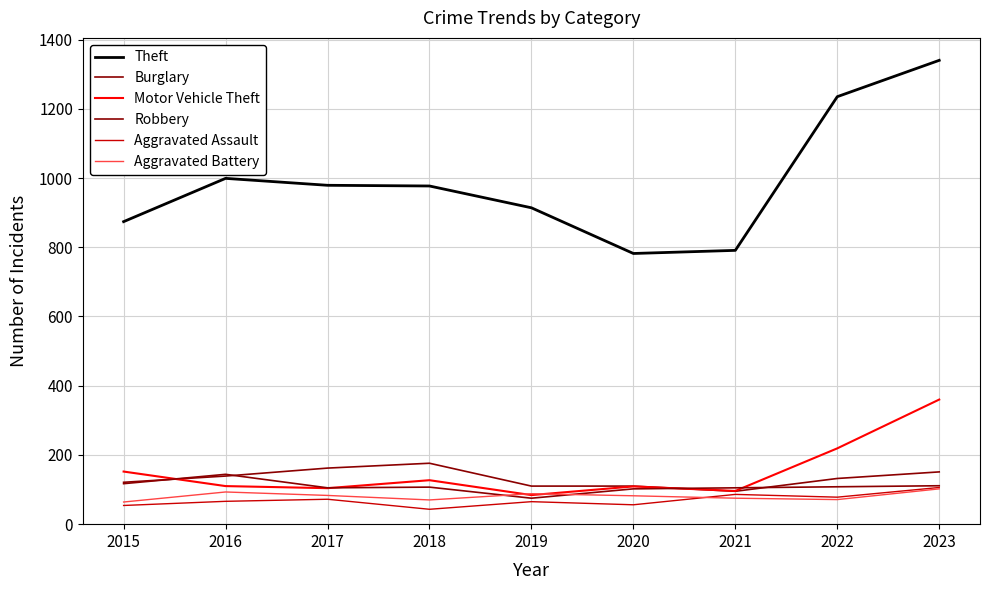

Is this an area chart (filled region under the line)?

No